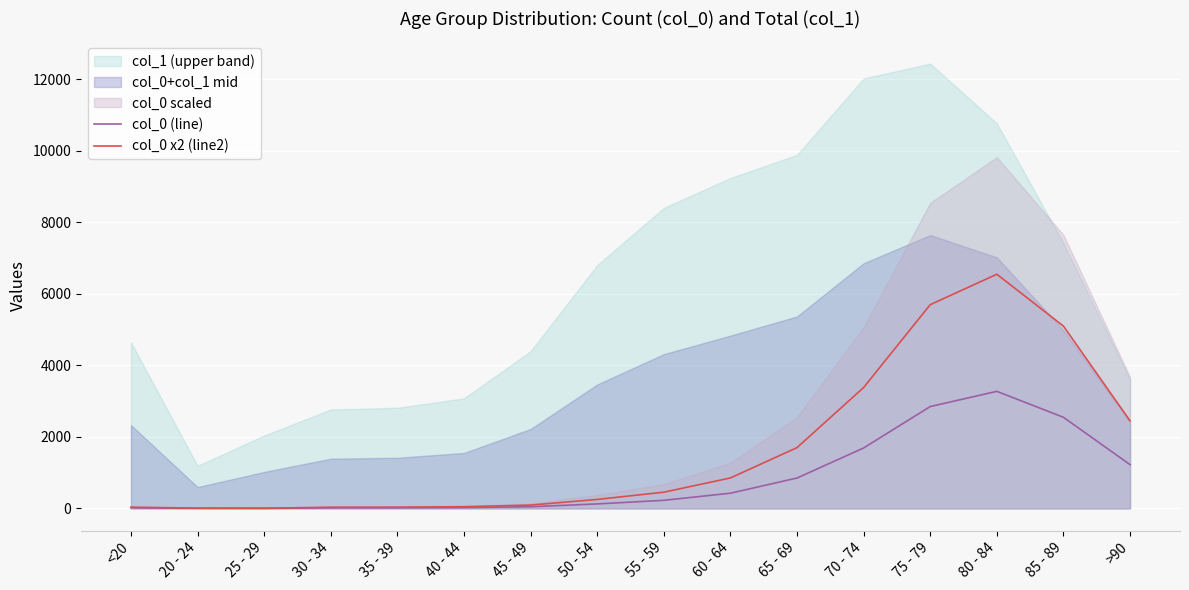

At how many categories does at least one series exceed 1816?

5